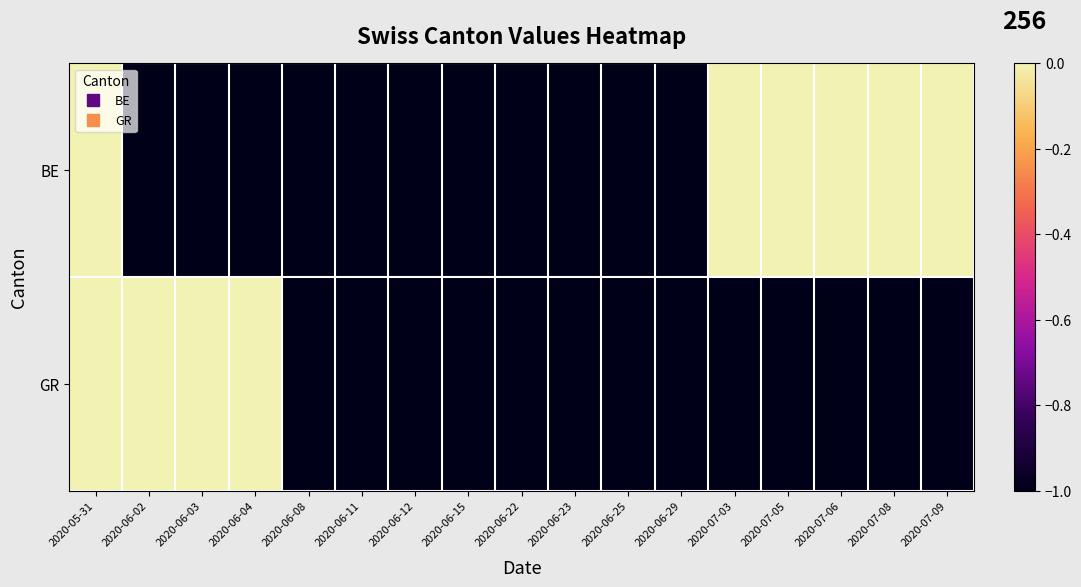

Which series changed the most between 2020-05-31 and 2020-07-08?

GR